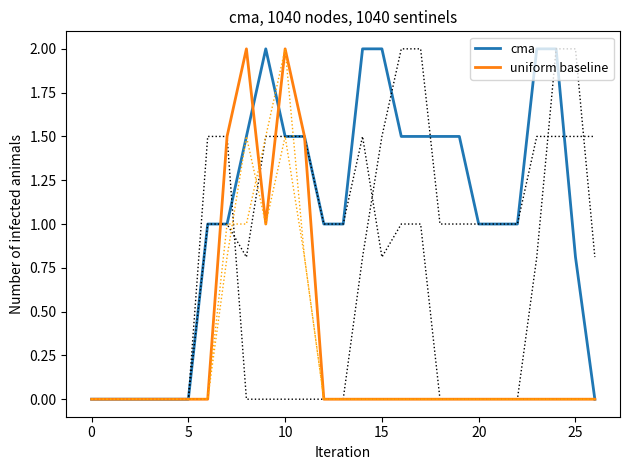

At how many categories does at least one series exceed 0?

20